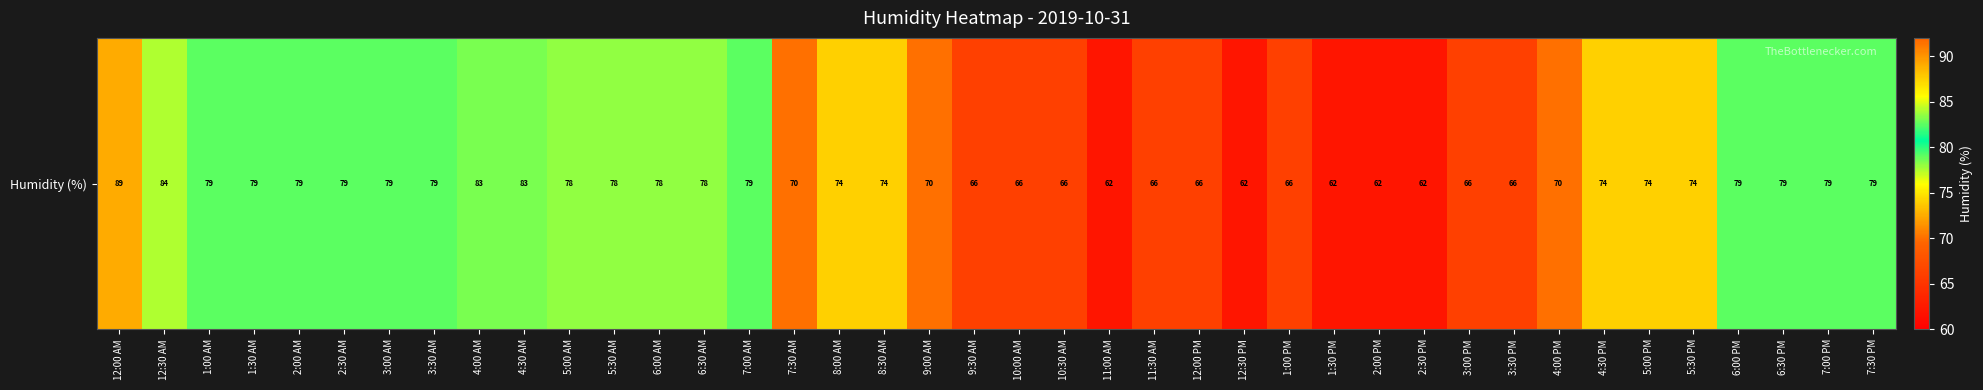

How many distinct data groups are displayed?

1